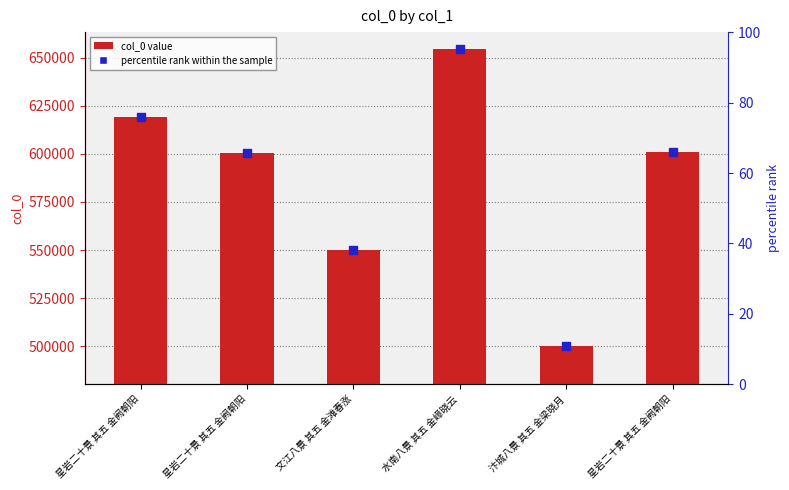

What is the change in value from 星岩二十景 其五 金阙朝阳 to 汴城八景 其五 金梁晓月?

-118679